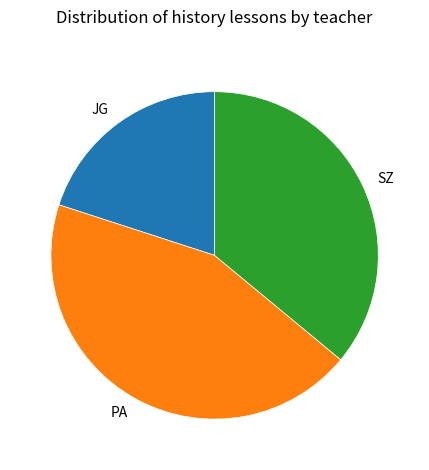

Does JG account for over 50% of the chart?

No